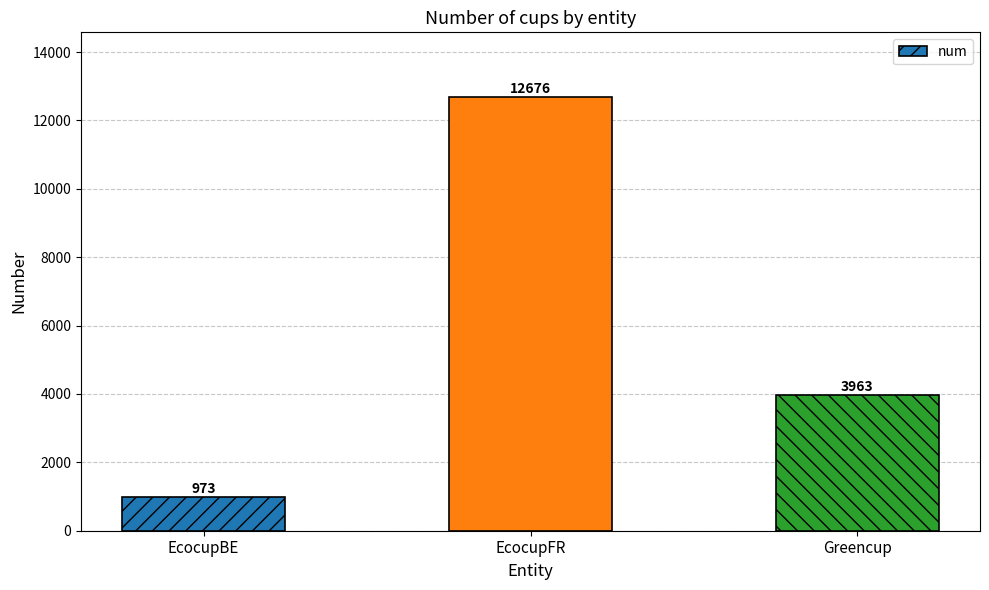

The value at Greencup is 3963. True or false?

True